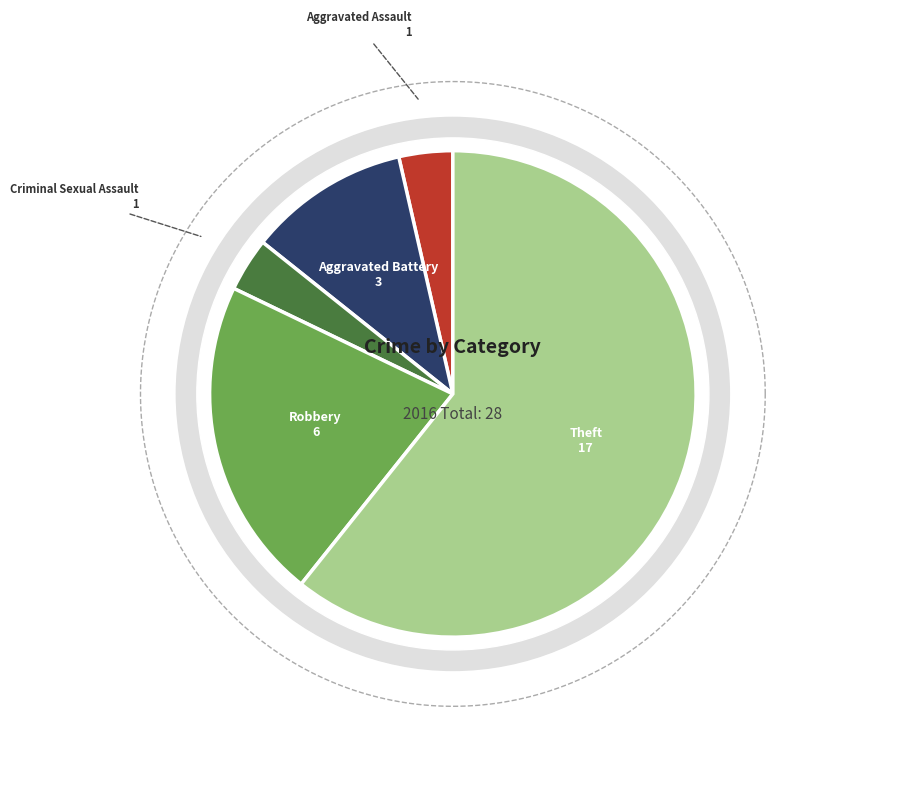

Which slice represents more than half of the pie?

Theft